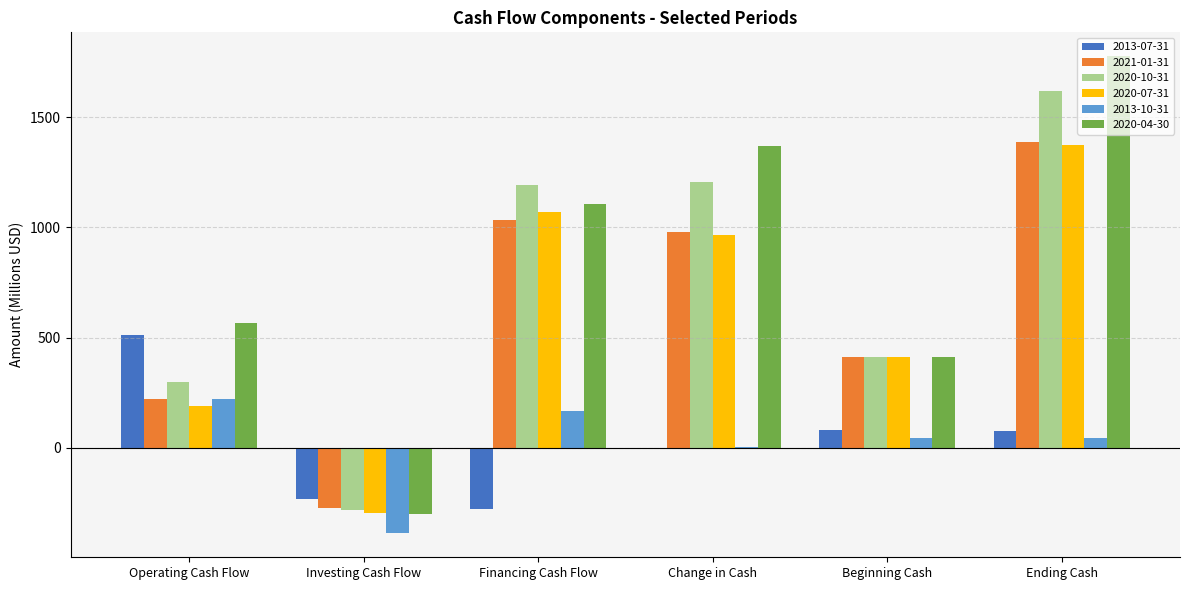

What is the greatest value displayed?

1777.8